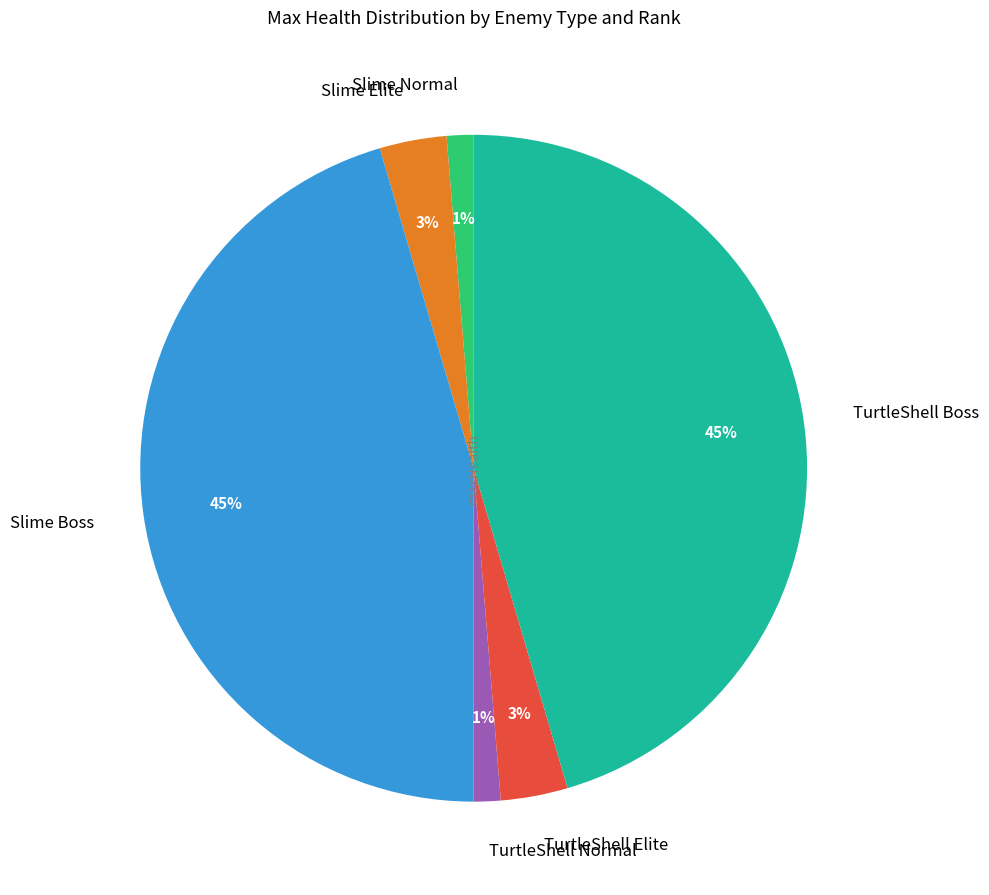

The TurtleShell Boss slice represents 45% of the pie. True or false?

True